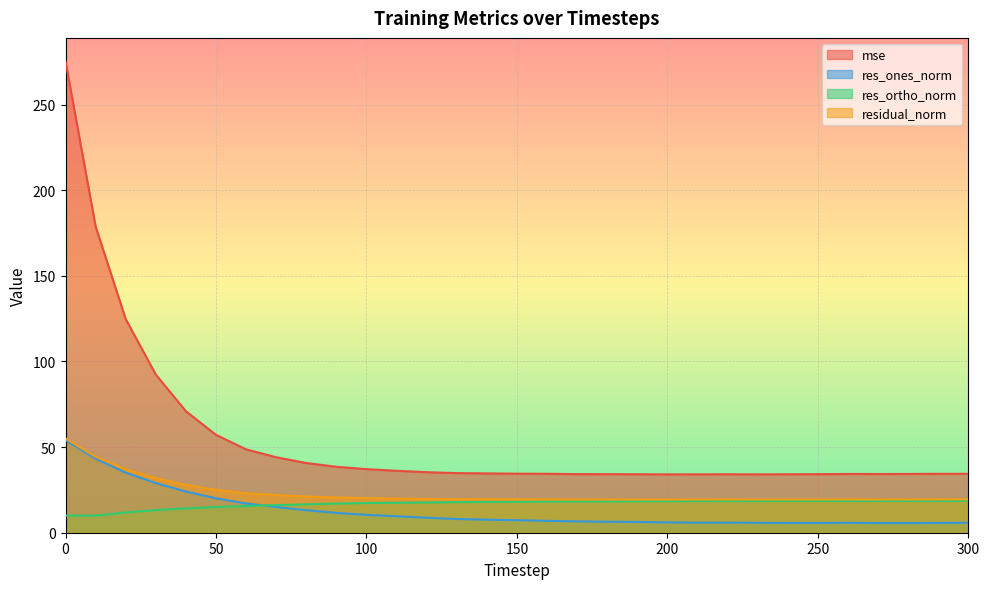

What is the average value of the residual_norm series?

23.2